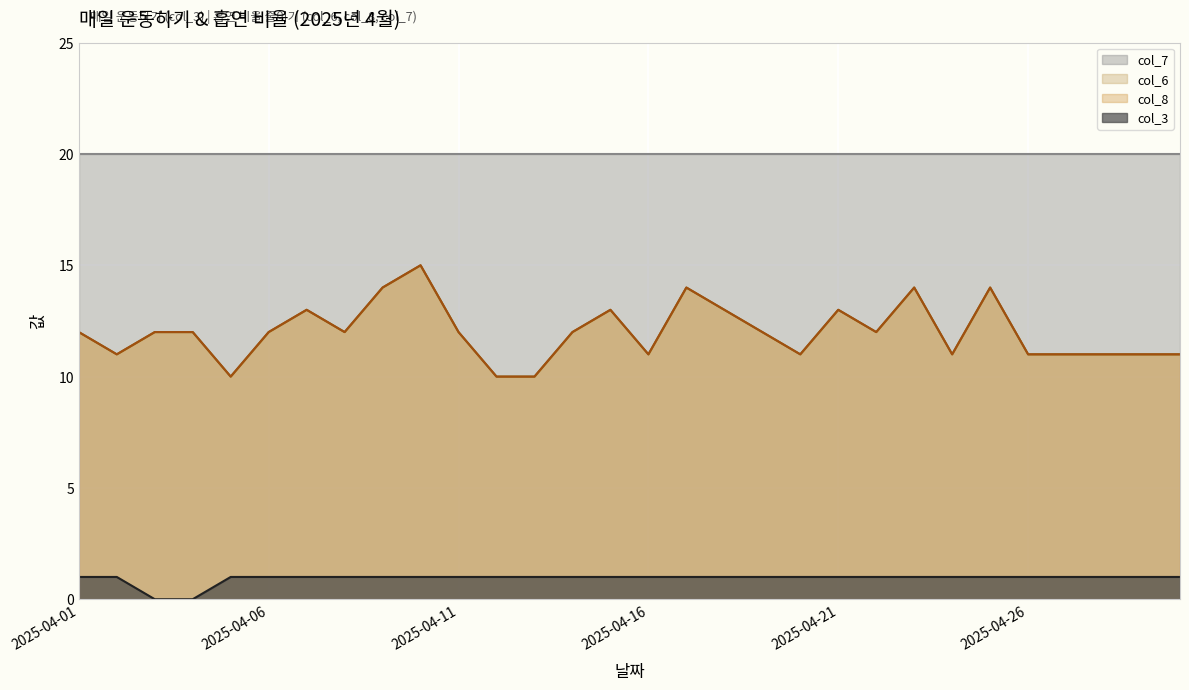

What is the sum of the col_3 values at 2025-04-05 and 2025-04-27?

2